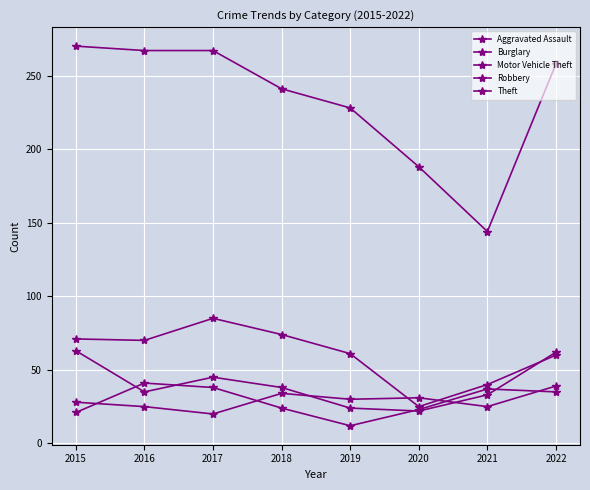

What is the value of the Theft point at the 6th from the left?

188